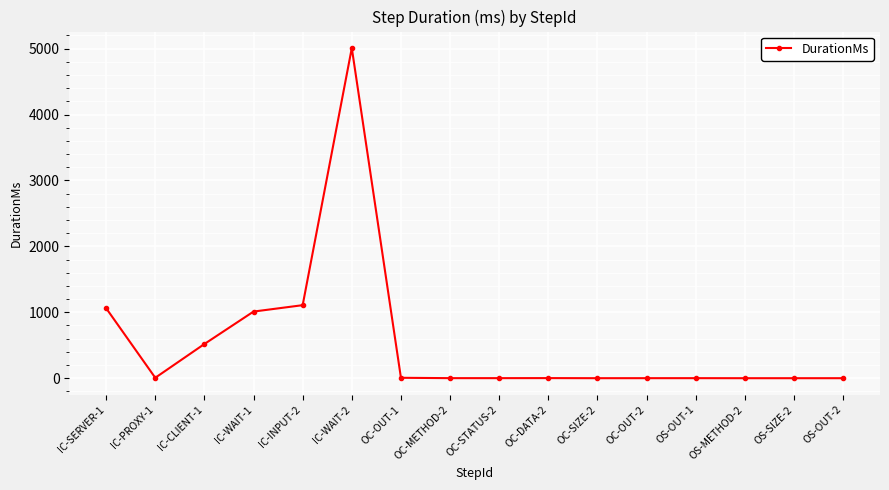

Does the chart have visible grid lines?

Yes